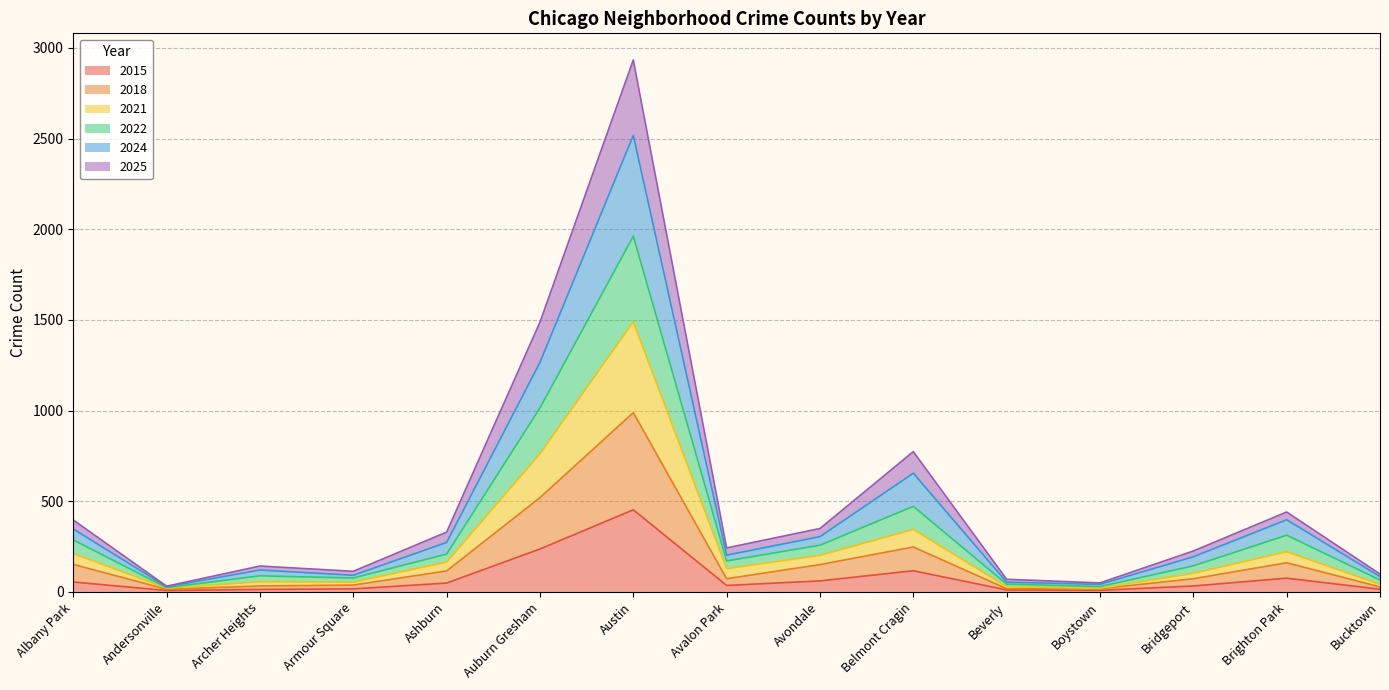

True or false: 2022 and 2025 cross at least once.

False